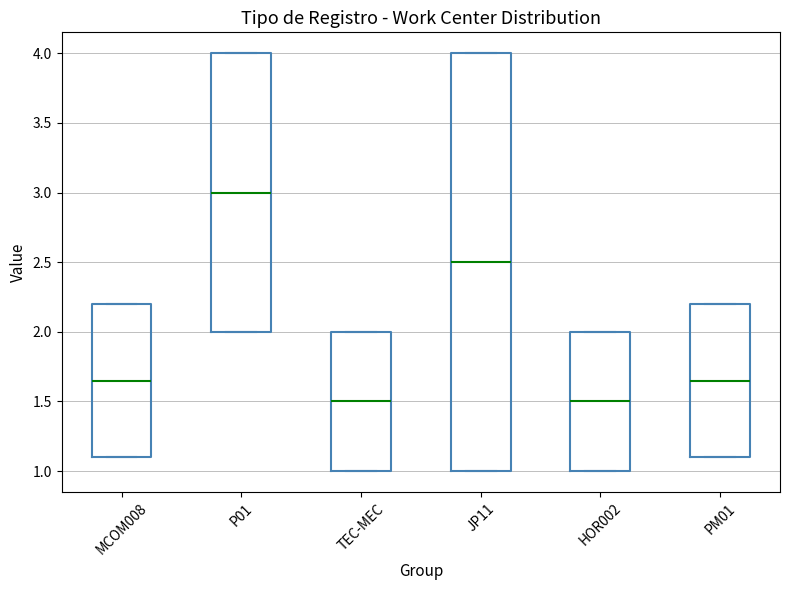

Reading left to right, transcribe this box plot: for each box, give where its median line is, the range the box spans, and where its two whiskers end, as read against the y-axis. The values are not printed on the chart, so give them approximately, as read against the axis.

MCOM008: median 1.65, box 1.10 to 2.20, whiskers 1.10 to 2.20
P01: median 3.00, box 2.00 to 4.00, whiskers 2.00 to 4.00
TEC-MEC: median 1.50, box 1.00 to 2.00, whiskers 1.00 to 2.00
JP11: median 2.50, box 1.00 to 4.00, whiskers 1.00 to 4.00
HOR002: median 1.50, box 1.00 to 2.00, whiskers 1.00 to 2.00
PM01: median 1.65, box 1.10 to 2.20, whiskers 1.10 to 2.20